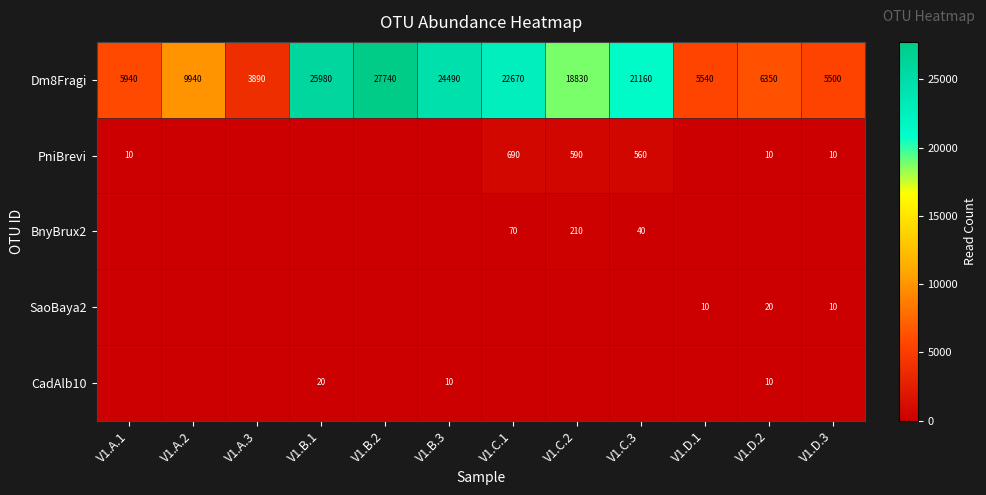

Is the value of CadAlb10 at V1.B.3 greater than the value of BnyBrux2 at V1.C.1?

No